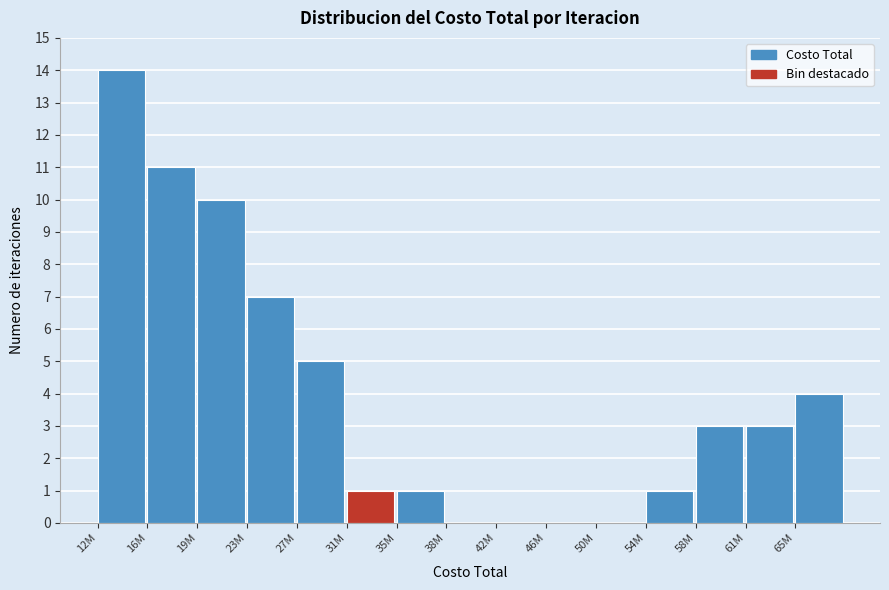

Reading left to right, what are all the values shown in this chart?

12M=14	16M=11	19M=10	23M=7	27M=5	31M=1	35M=1	38M=0	42M=0	46M=0	50M=0	54M=1	58M=3	61M=3	65M=4